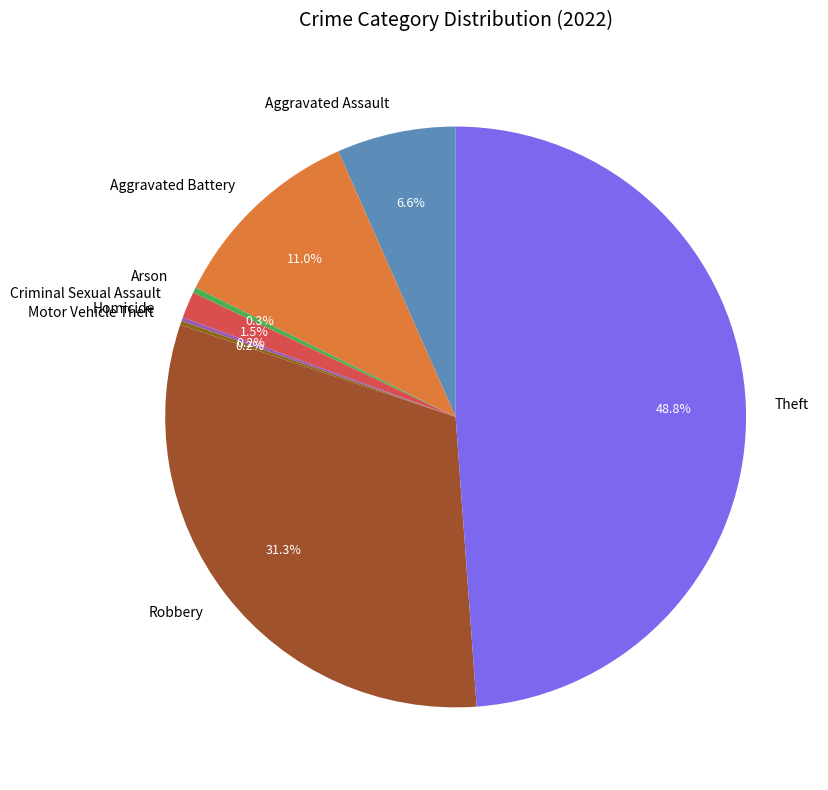

Which slice is the largest?

Theft